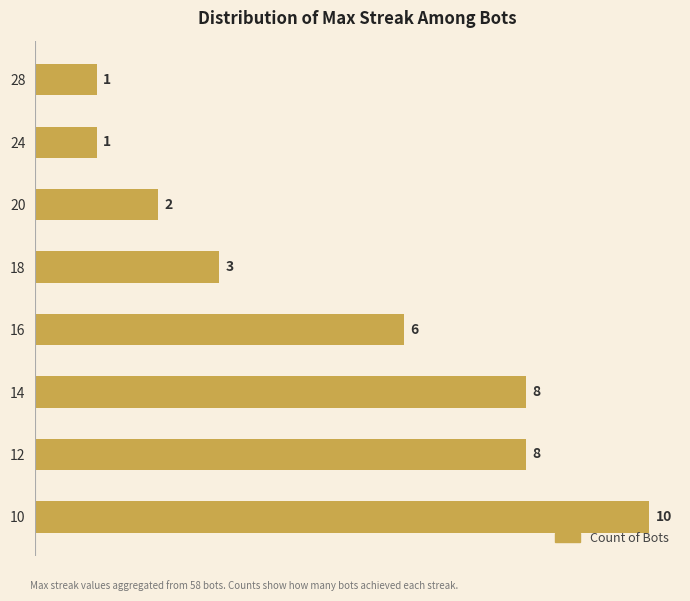

At which label is the value closest to 5?

16